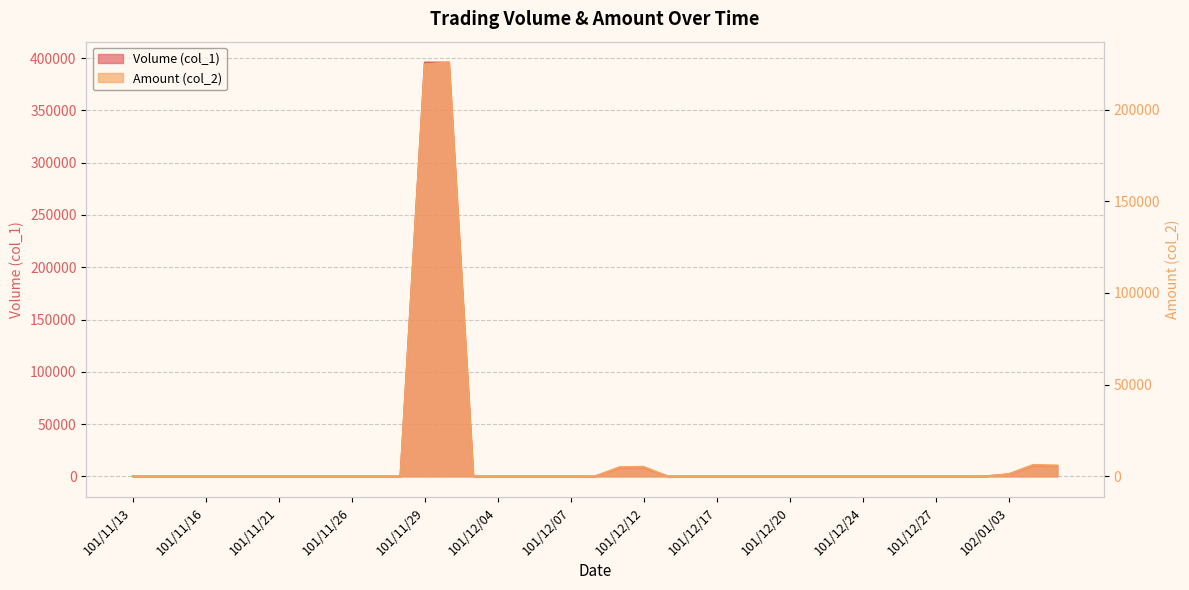

Rank the categories by Amount (col_2) value from lowest to highest.

101/11/13, 101/11/14, 101/11/15, 101/11/16, 101/11/19, 101/11/20, 101/11/21, 101/11/22, 101/11/23, 101/11/26, 101/11/27, 101/11/28, 101/12/03, 101/12/04, 101/12/05, 101/12/06, 101/12/07, 101/12/10, 101/12/13, 101/12/14, 101/12/17, 101/12/18, 101/12/19, 101/12/20, 101/12/21, 101/12/22, 101/12/24, 101/12/25, 101/12/26, 101/12/27, 101/12/28, 102/01/02, 102/01/03, 101/12/11, 101/12/12, 102/01/07, 102/01/04, 101/11/29, 101/11/30